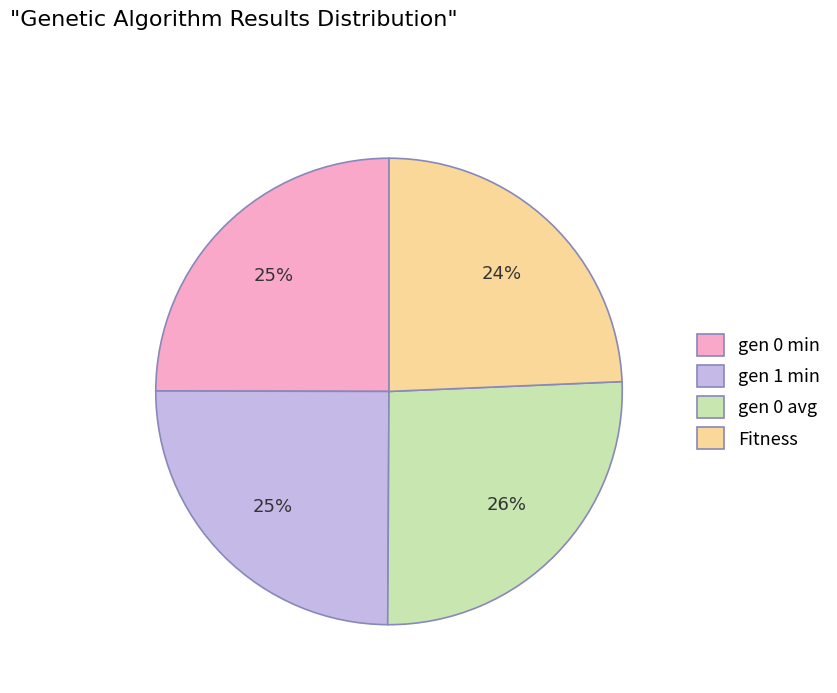

Which category has the smallest portion of the pie?

Fitness